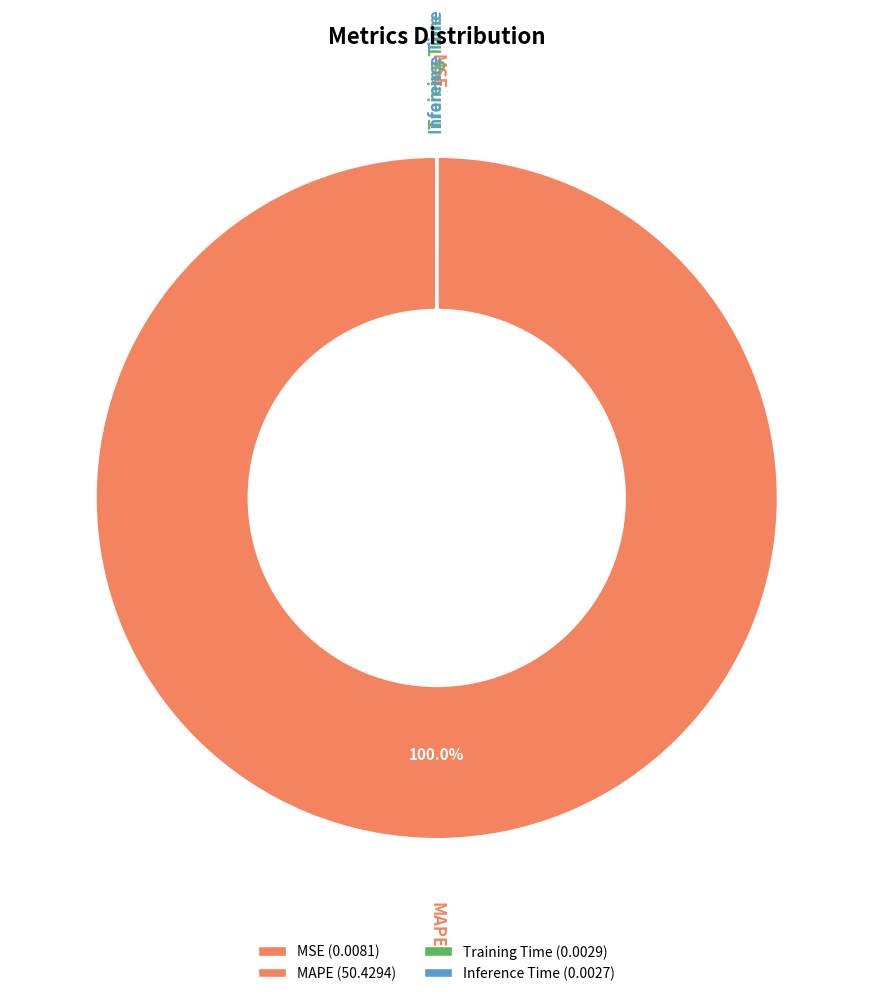

Which category has the smallest portion of the pie?

Inference Time